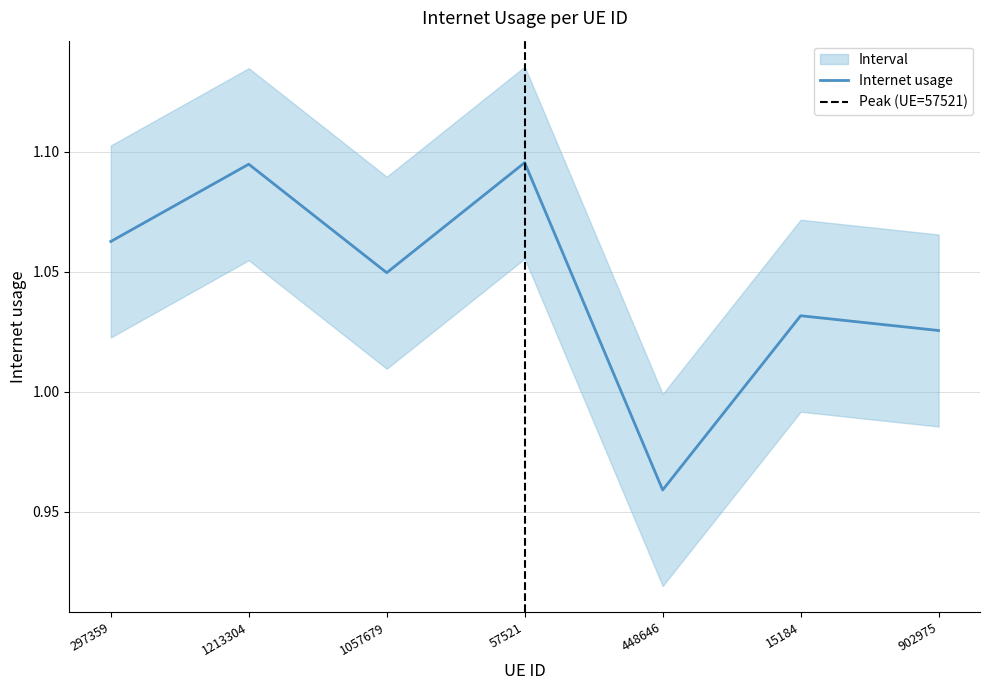

The value at 902975 is 1.0. True or false?

True